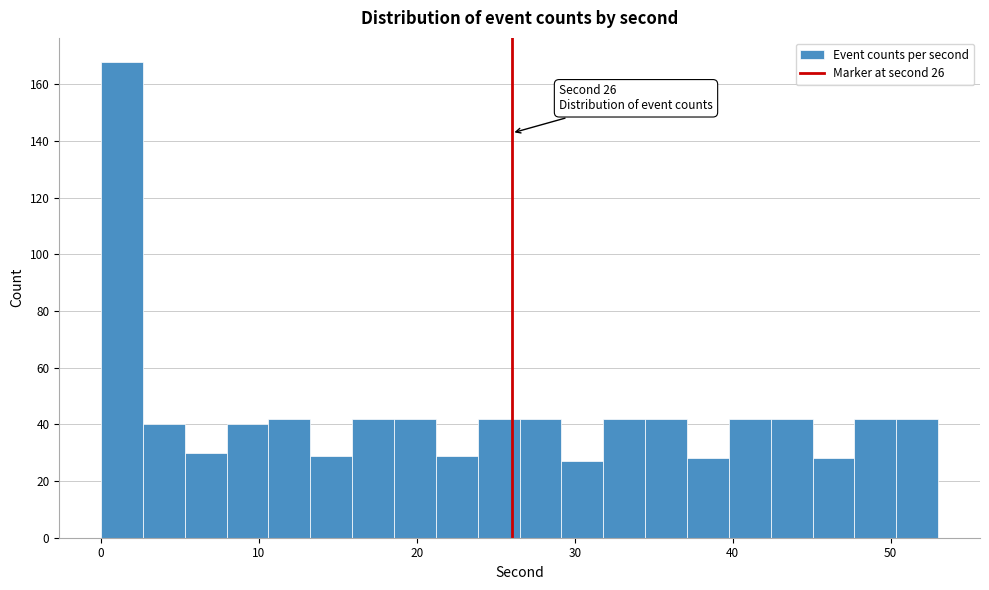

Read against the x-axis, roughly where is the centre of the tallest bar?

1